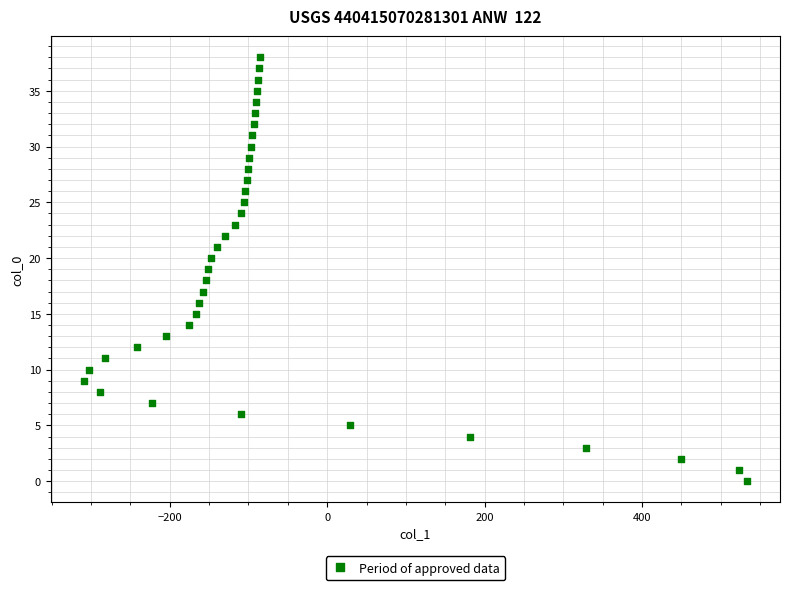

What is the range of X values (max minus min)?

842